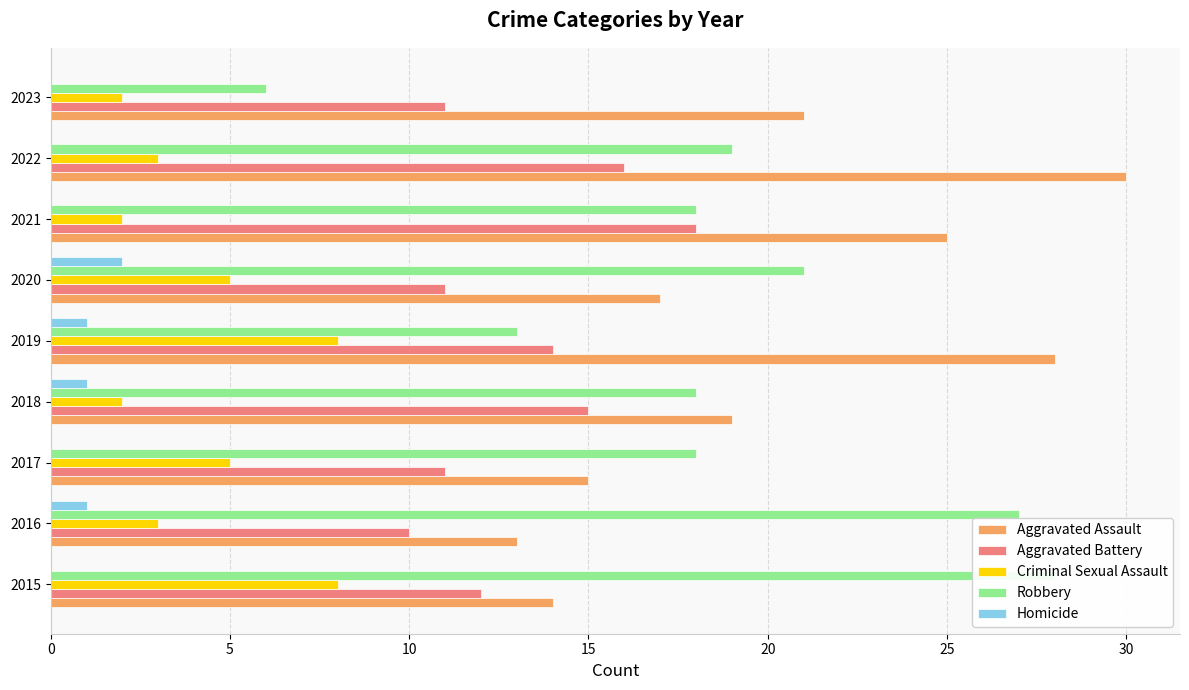

At how many categories does at least one series exceed 2?

9